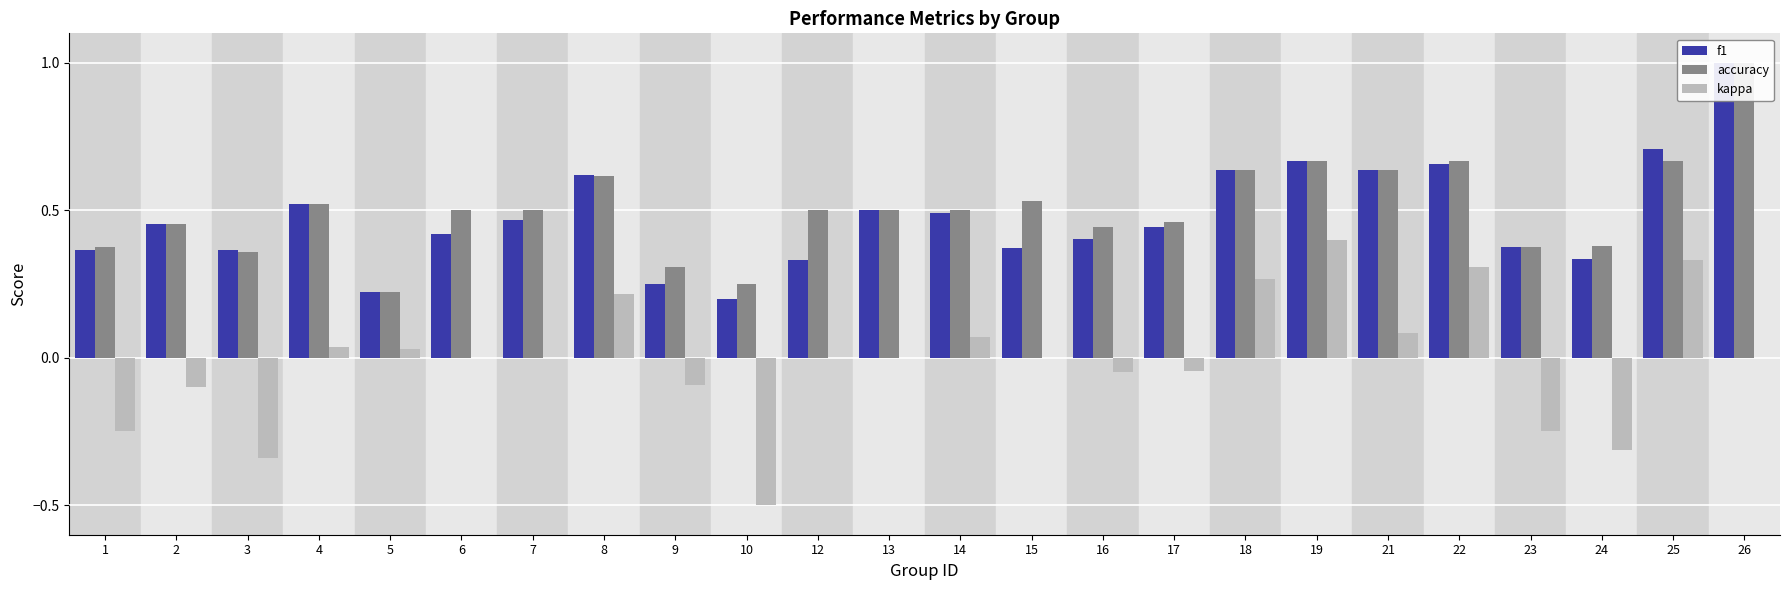

Rank the series by their maximum value, from highest to lowest.

f1, accuracy, kappa